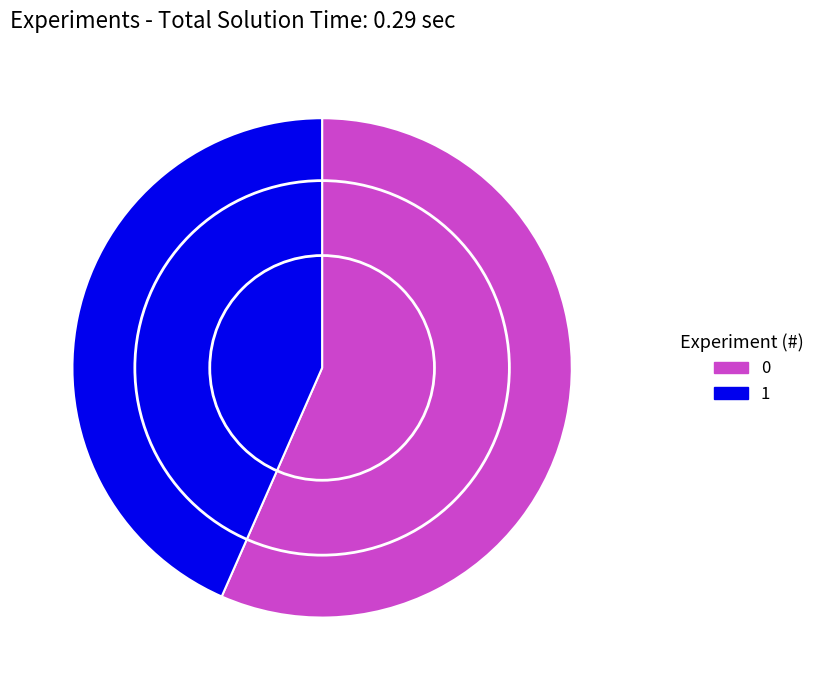

Does any single category account for the majority?

Yes